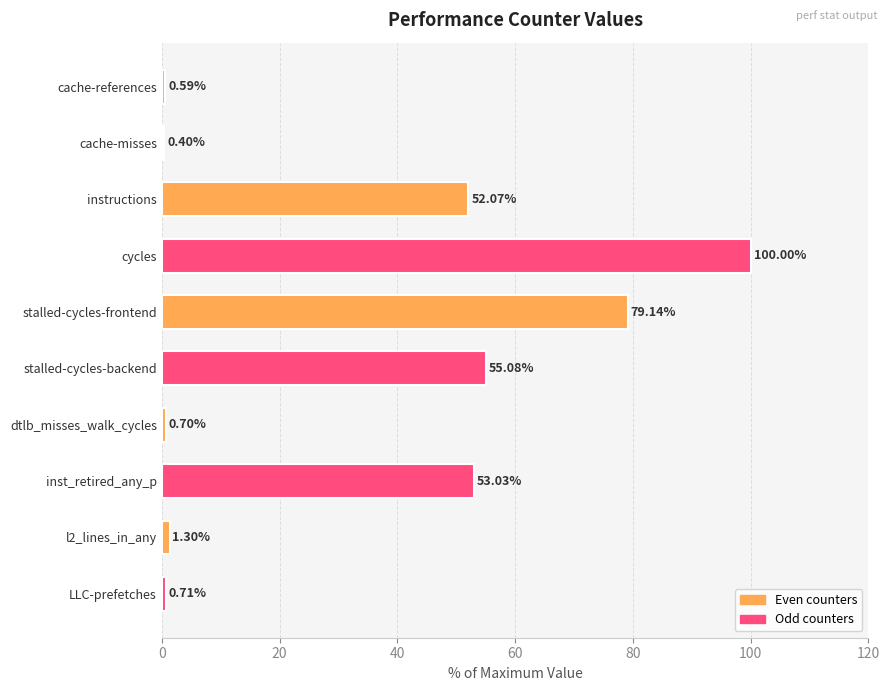

What is the label of the 9th bar from the bottom?

cache-misses